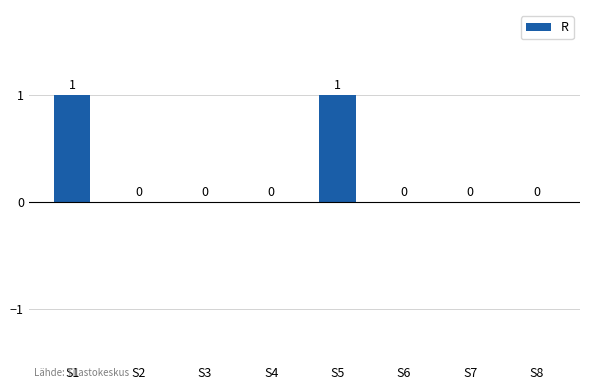

Which has a higher value, S8 or S1?

S1